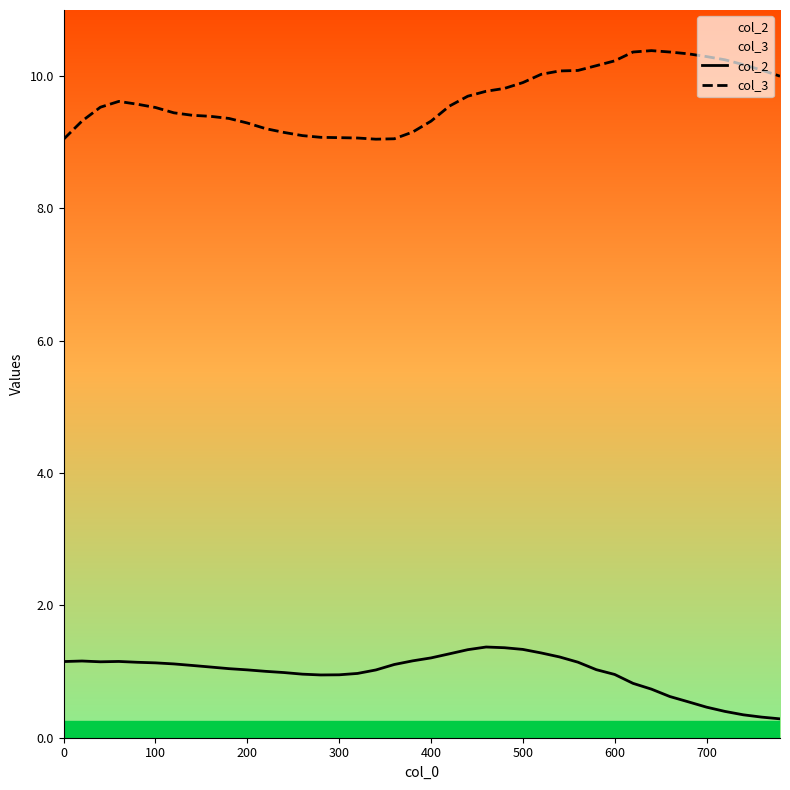

Does the chart have visible grid lines?

No